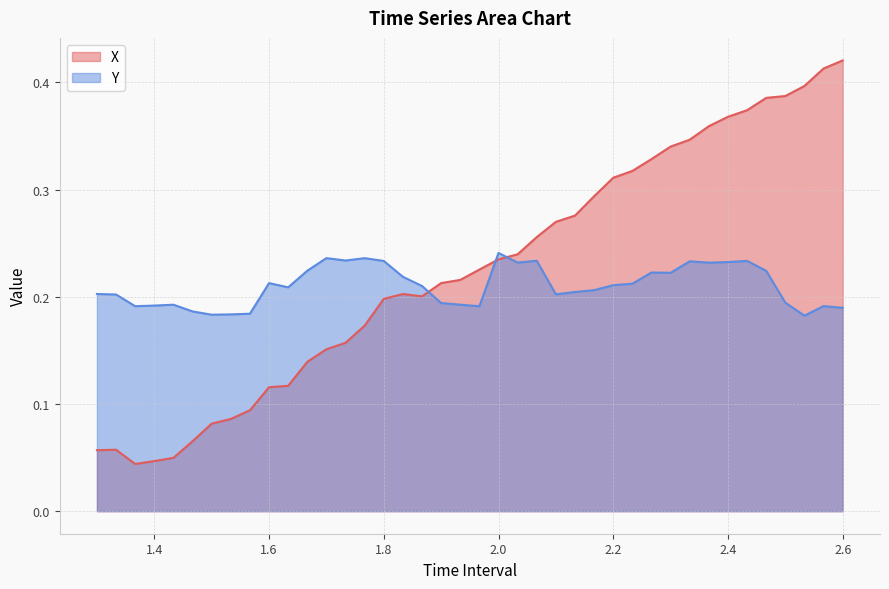

What is the sum of all X values?

9.0